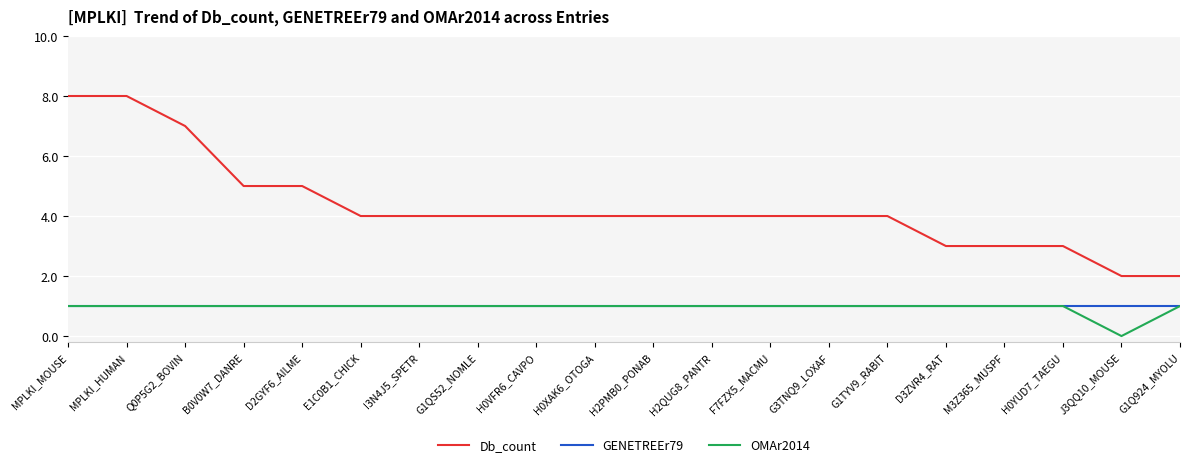

Is the value of GENETREEr79 at G1QS52_NOMLE greater than the value of Db_count at H0XAK6_OTOGA?

No